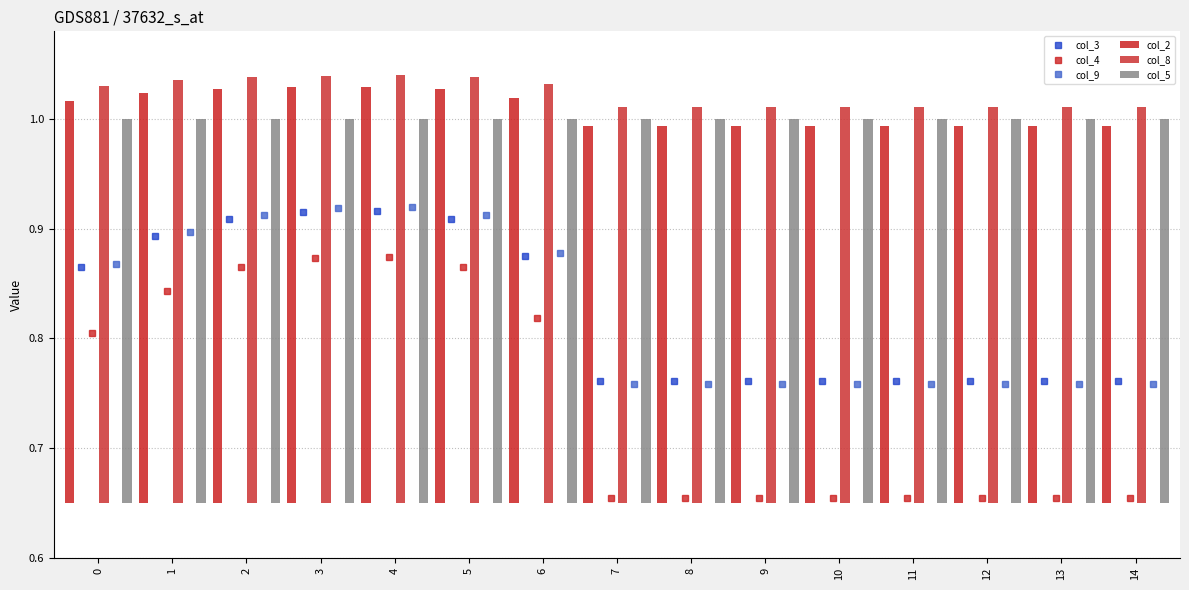

How many data points does each series have?

15